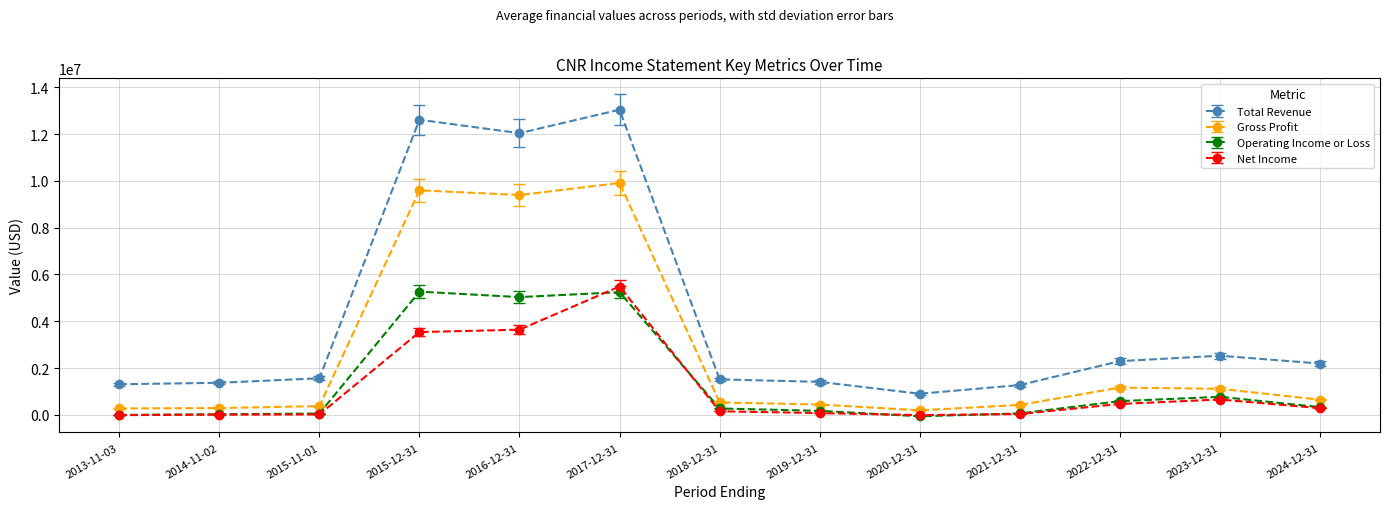

True or false: Operating Income or Loss and Total Revenue cross at least once.

False